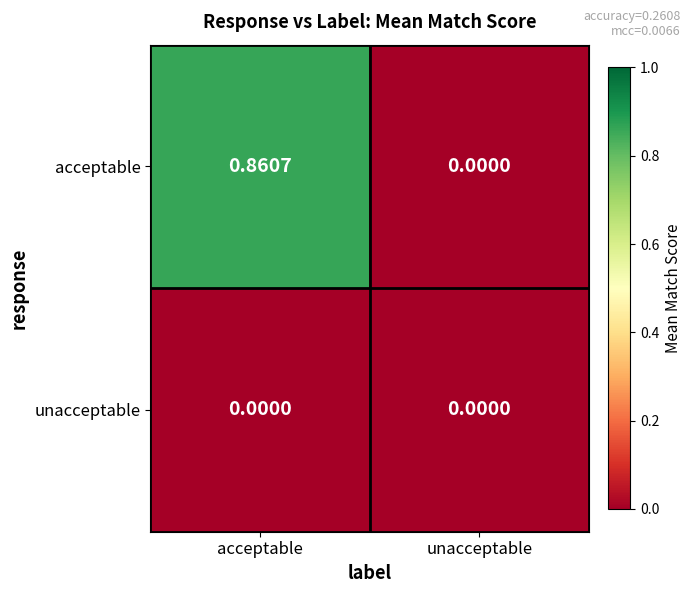

How many data points does each series have?

2